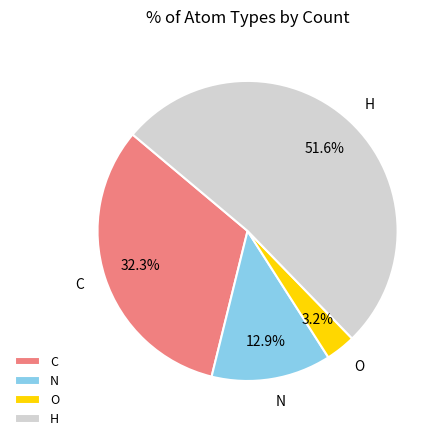

To the nearest percent, what is the difference between the largest and smallest slice percentages?

48%